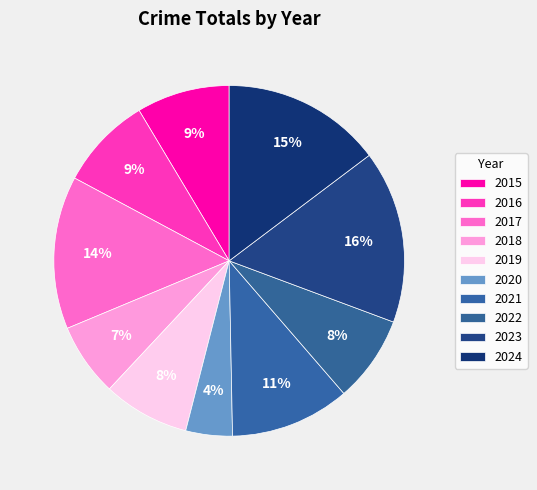

How many slices are in this pie chart?

10